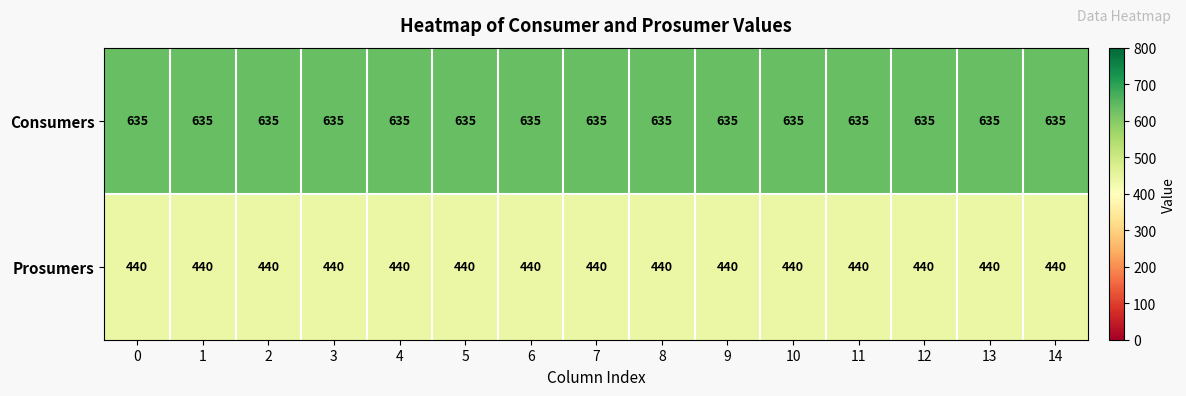

How many series are shown in this chart?

2